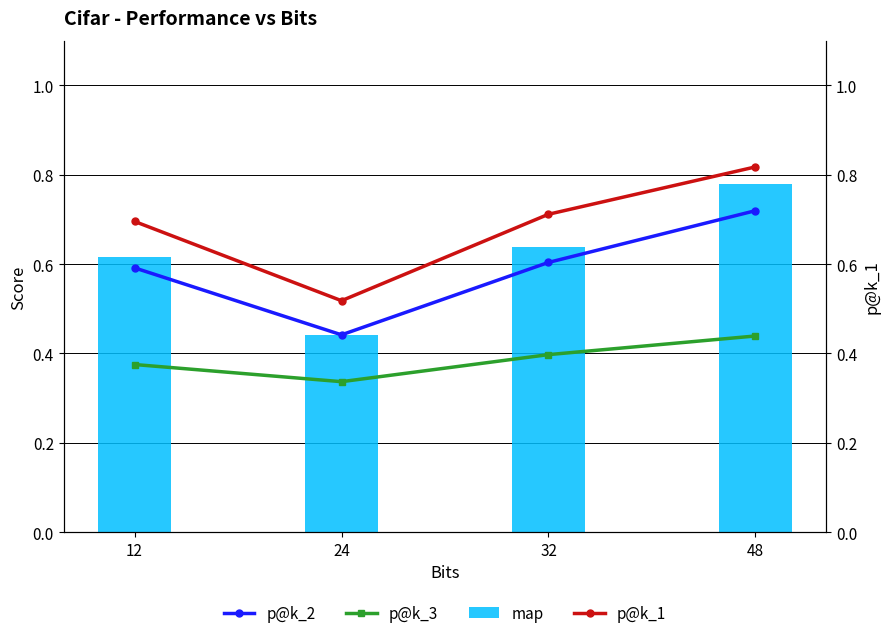

List the labels in order of p@k_3 value, smallest first.

24, 12, 32, 48